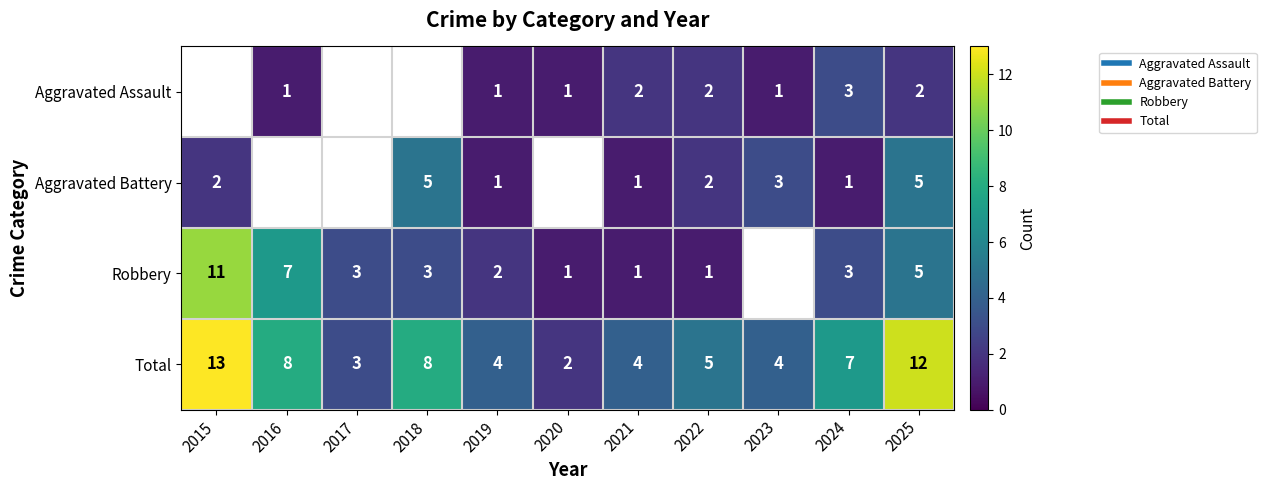

How many Aggravated Assault values are between 1 and 2?

7